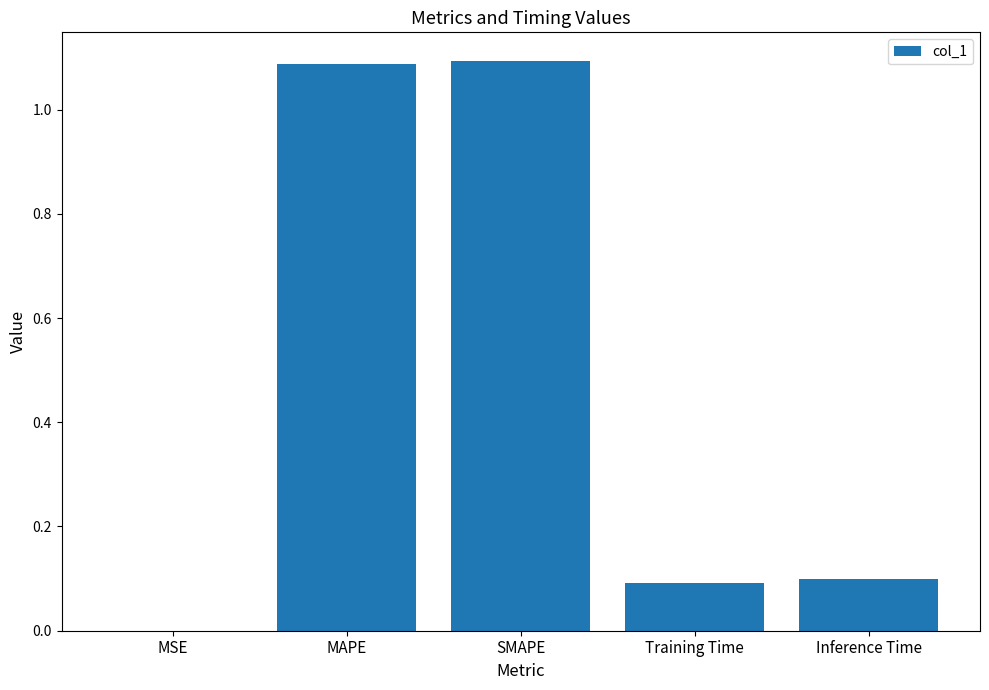

What is the change in value from SMAPE to Inference Time?

-1.0